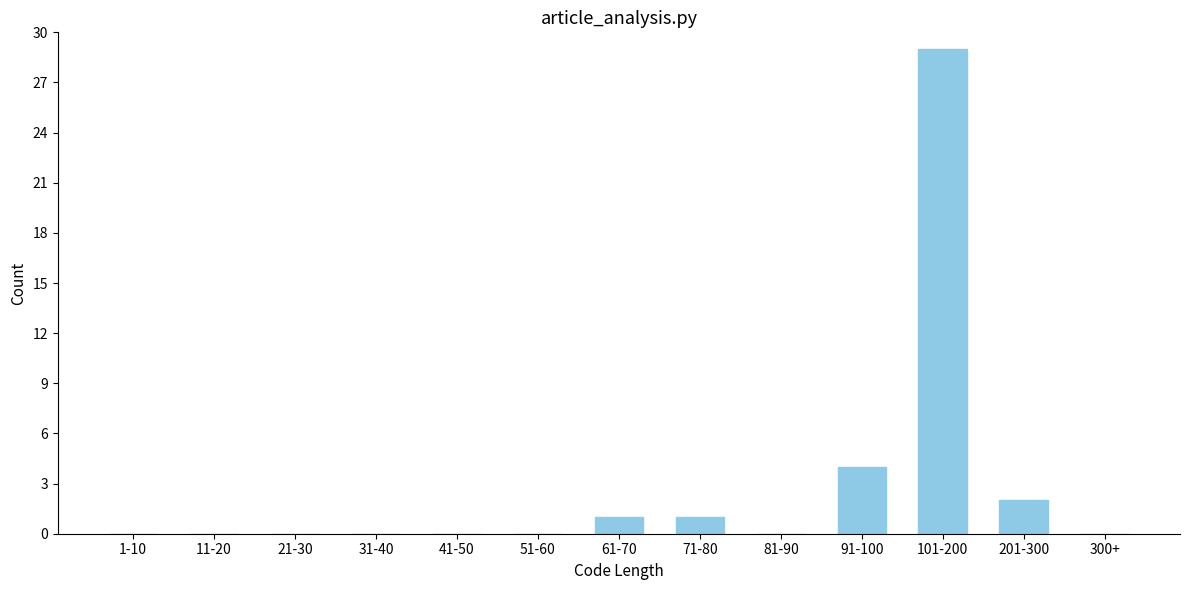

Reading right to left, what are all the values shown in this chart?

300+=0	201-300=2	101-200=29	91-100=4	81-90=0	71-80=1	61-70=1	51-60=0	41-50=0	31-40=0	21-30=0	11-20=0	1-10=0